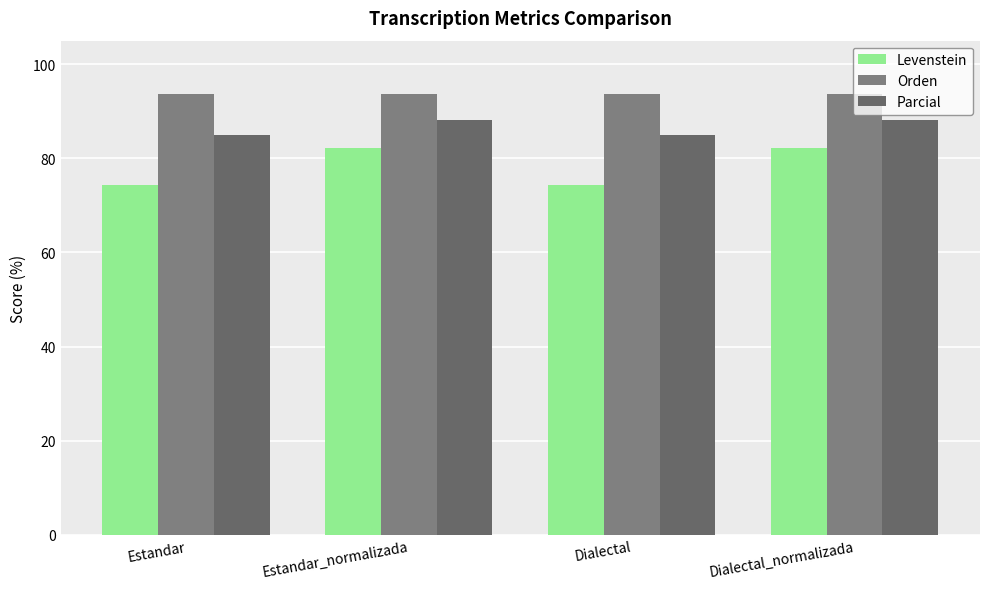

List the series in order of their overall mean, highest first.

Orden, Parcial, Levenstein